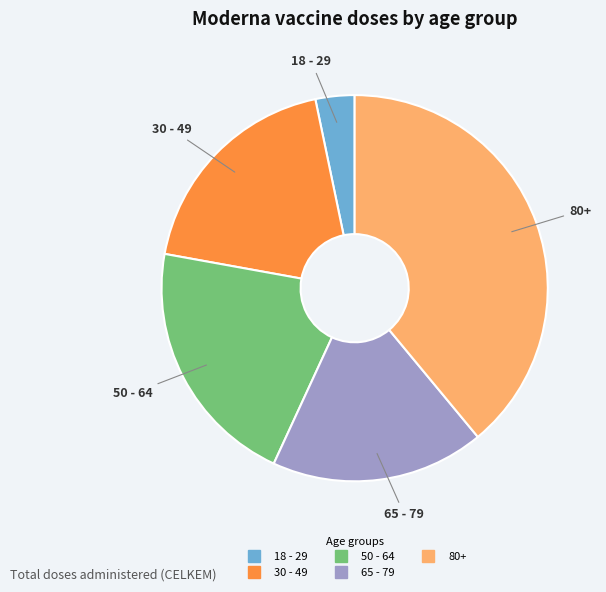

Is there a majority slice in this chart?

No